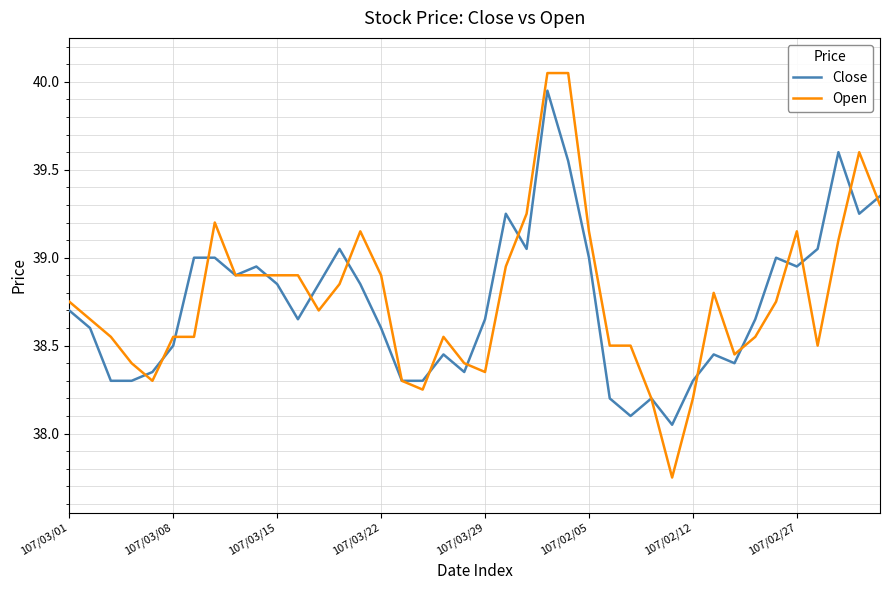

Which series has the widest spread of values?

Open